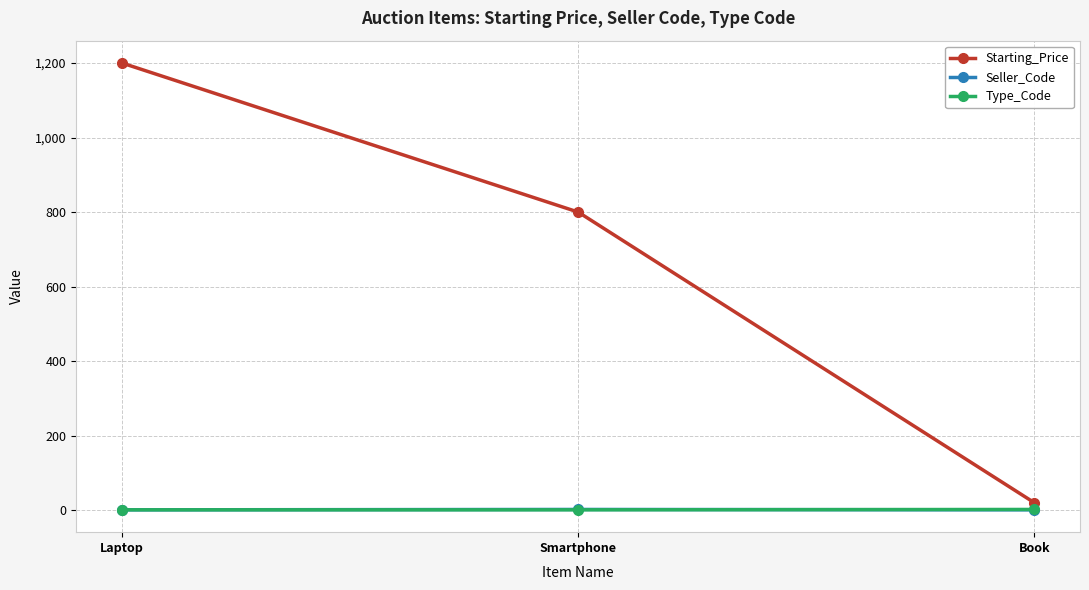

What is the value of the Type_Code point at the 1st from the left?

1